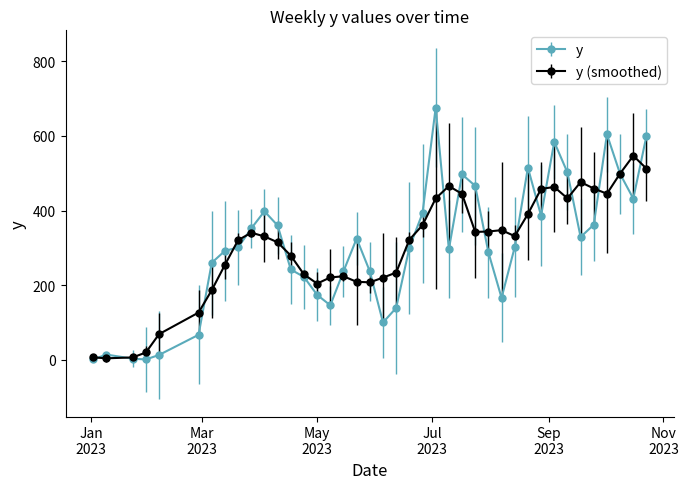

How many values in the y (smoothed) series exceed 330?

20